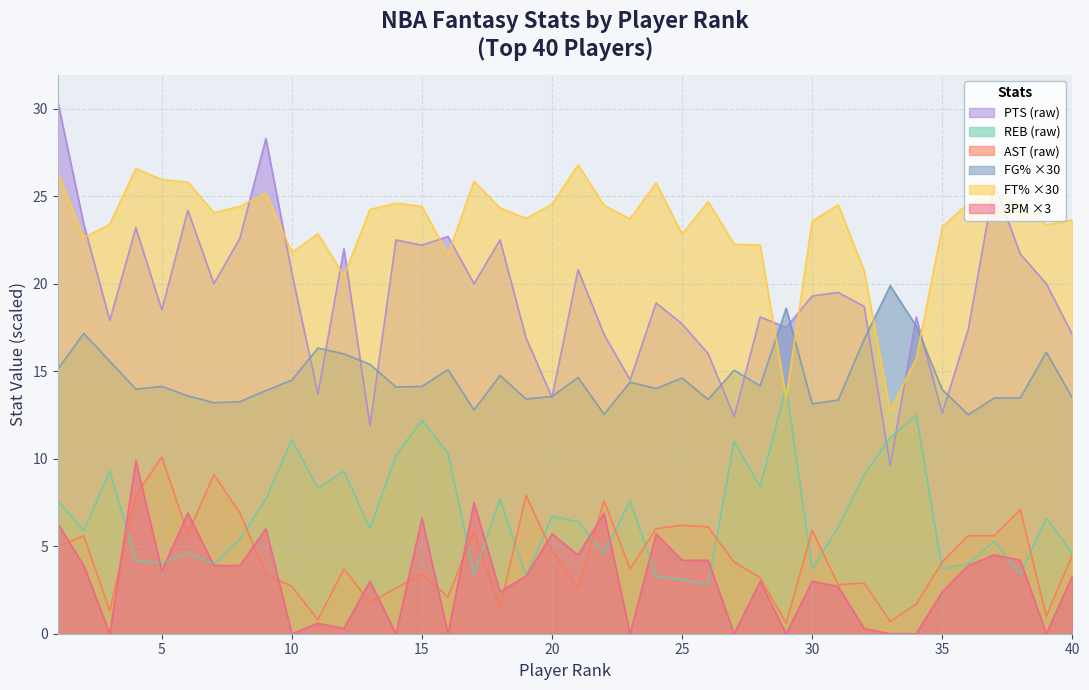

What is the value of the FT% point at the 3rd from the left?

23.4